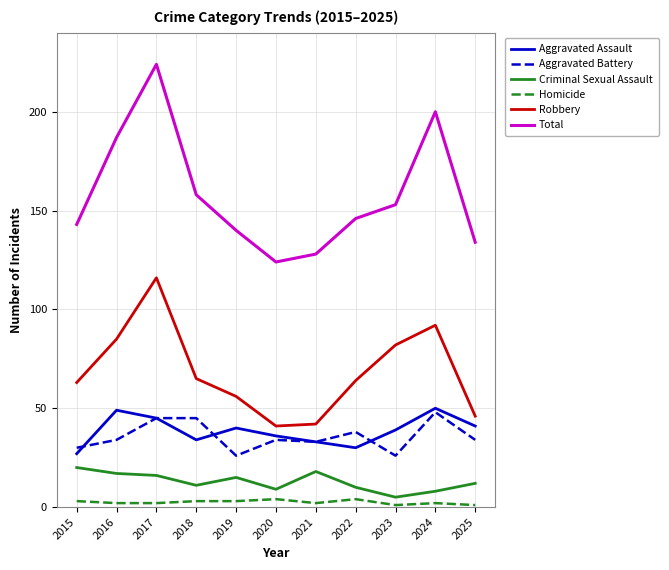

The value of Criminal Sexual Assault at 2018 is 11. True or false?

True